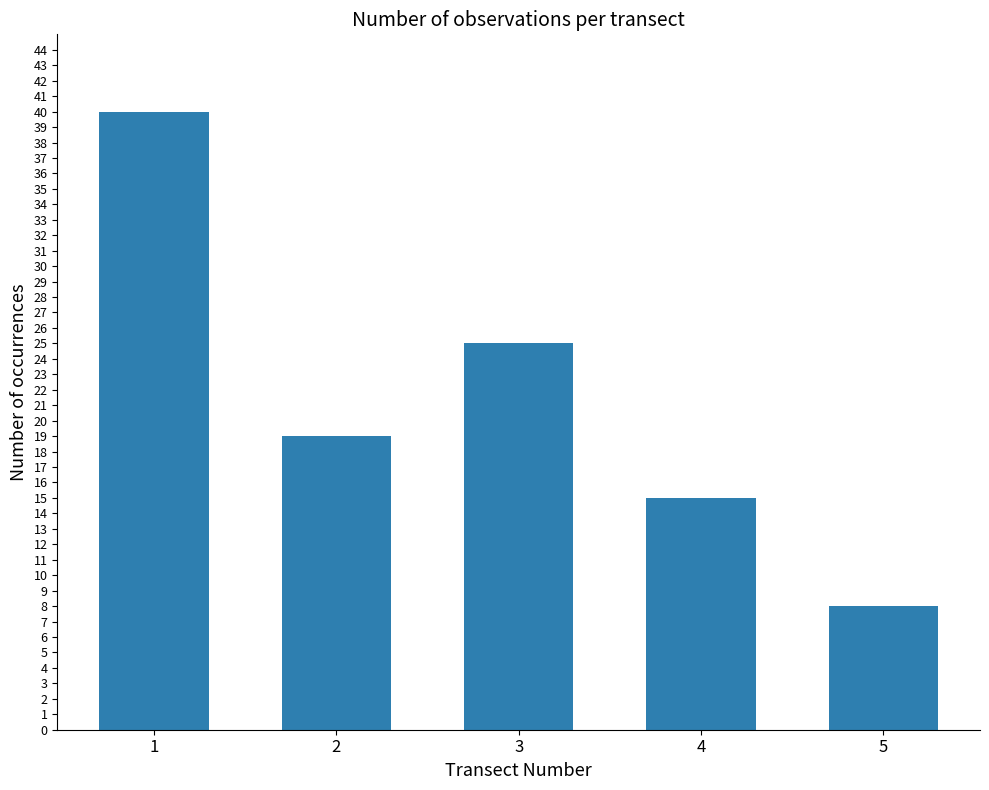

The chart shows a value of 19 at 2. True or false?

True